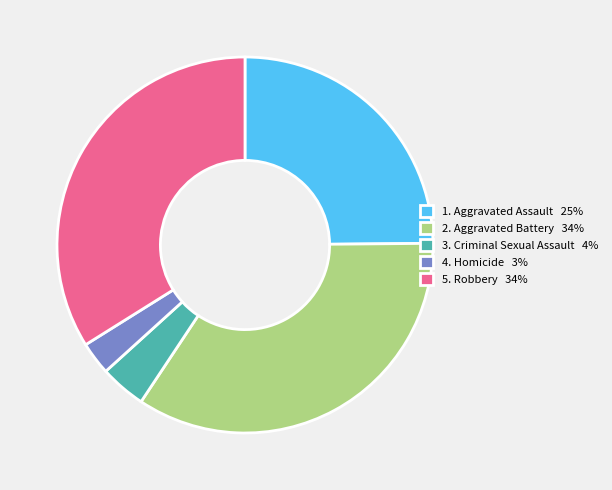

How many segments does this pie chart have?

5